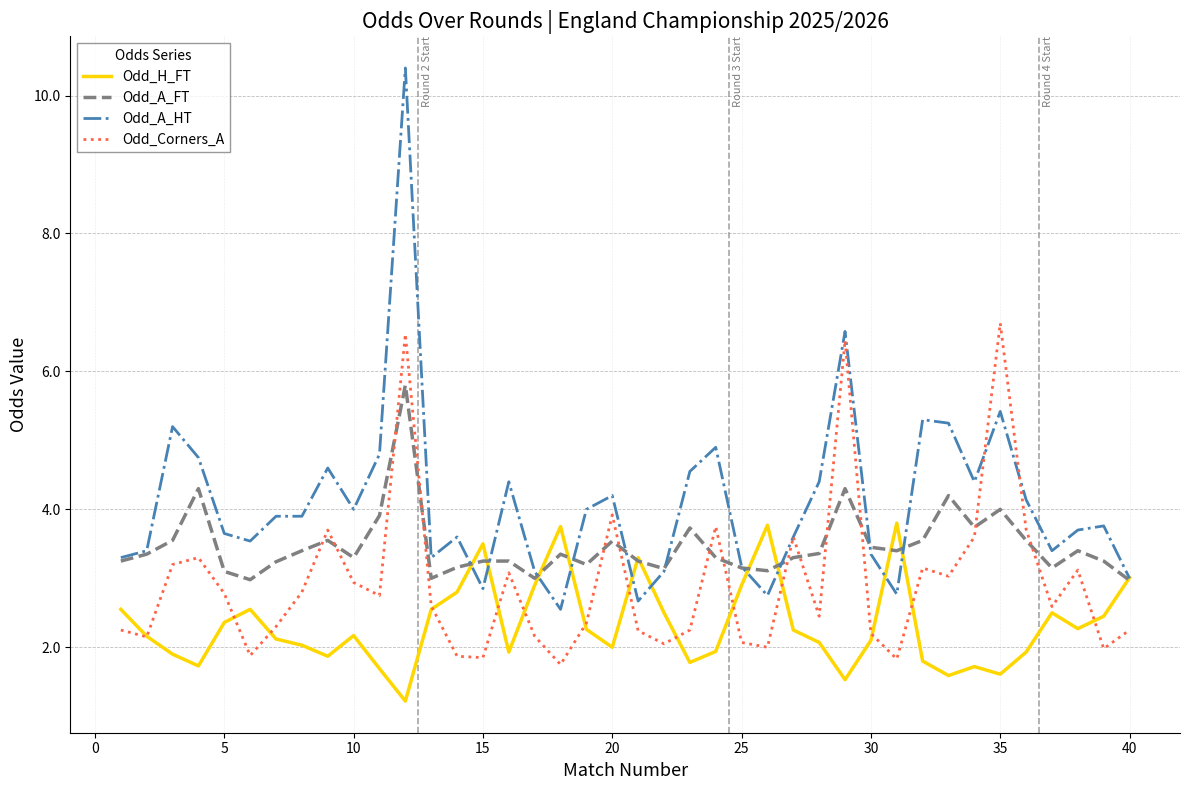

Which series has the largest range (max minus min)?

Odd_A_HT